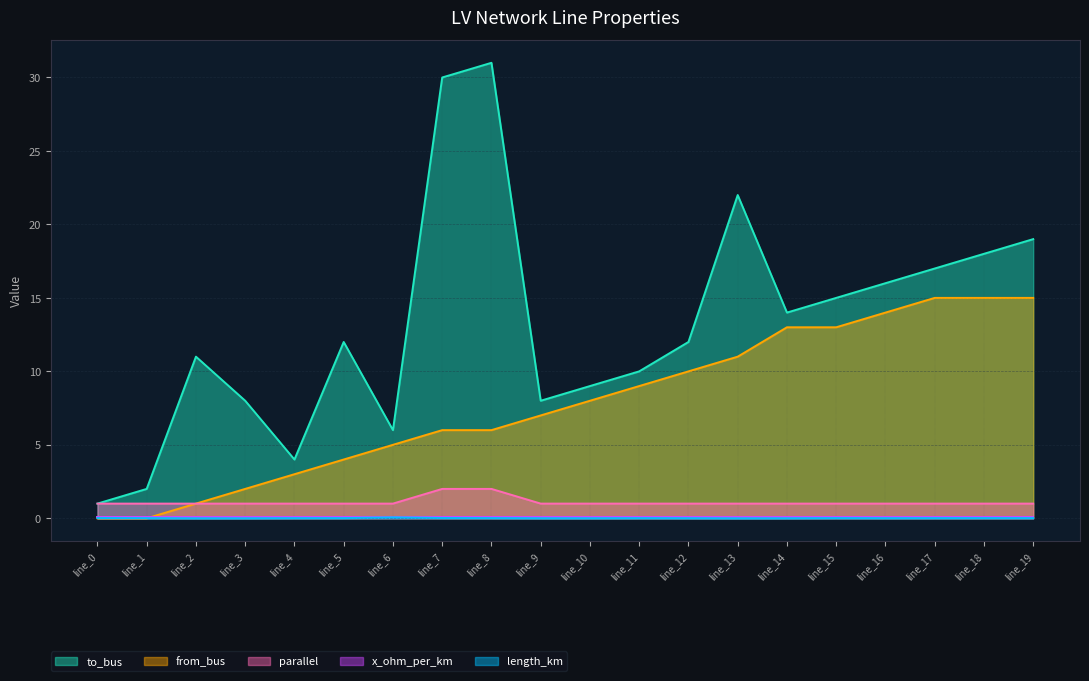

What is the value of the from_bus point at the 16th from the left?

13.0